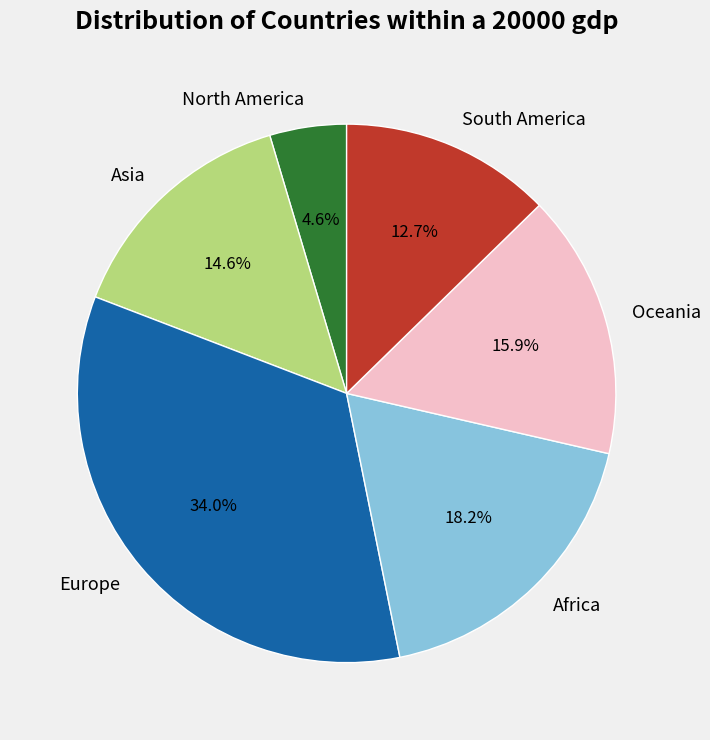

Between South America and Asia, which is larger?

Asia